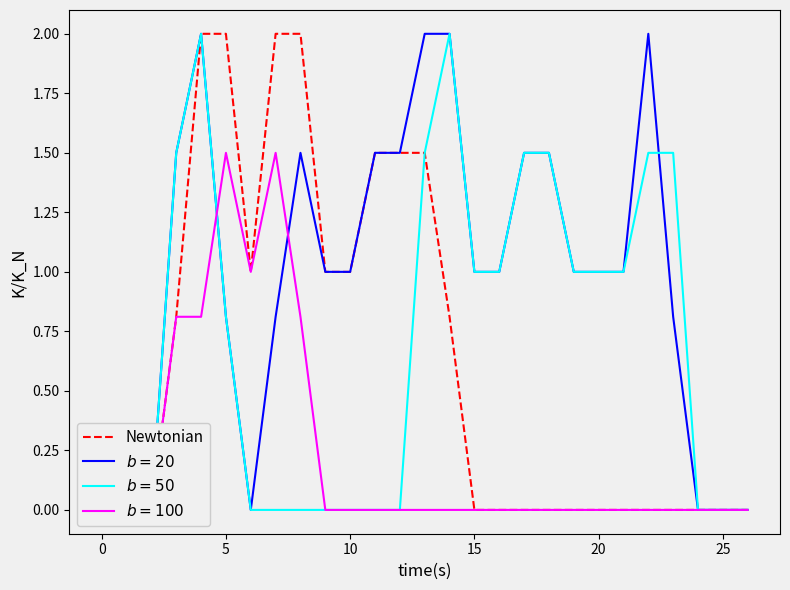

What is the difference between the values at 5 and 10?

1.0